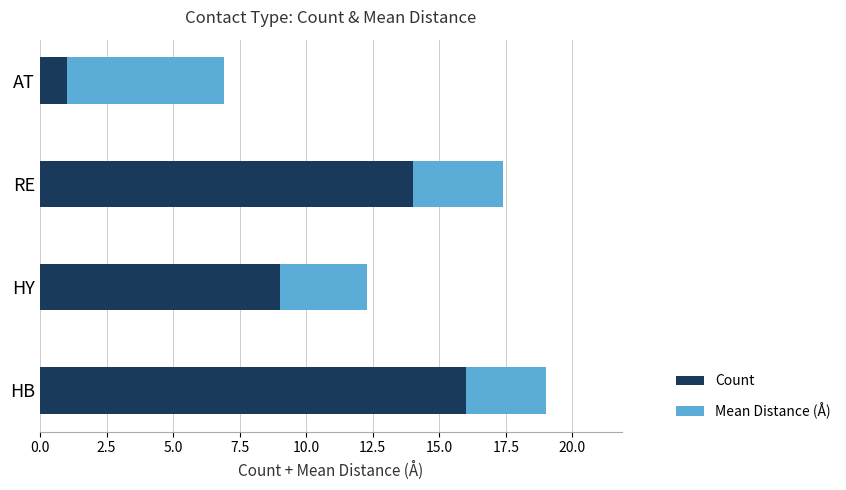

At which label does Count reach its minimum?

AT